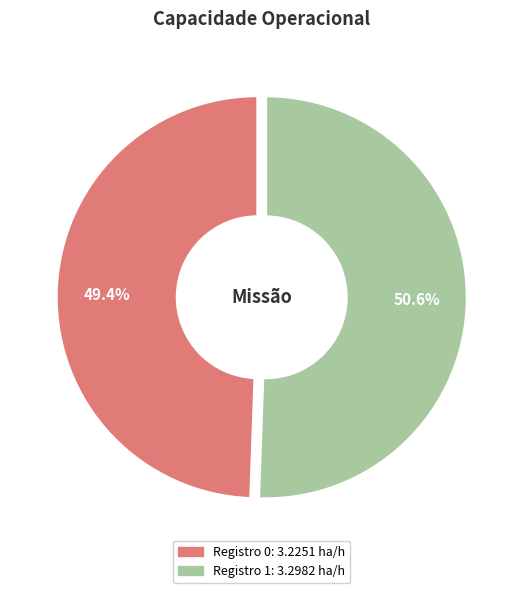

Is there a majority slice in this chart?

Yes